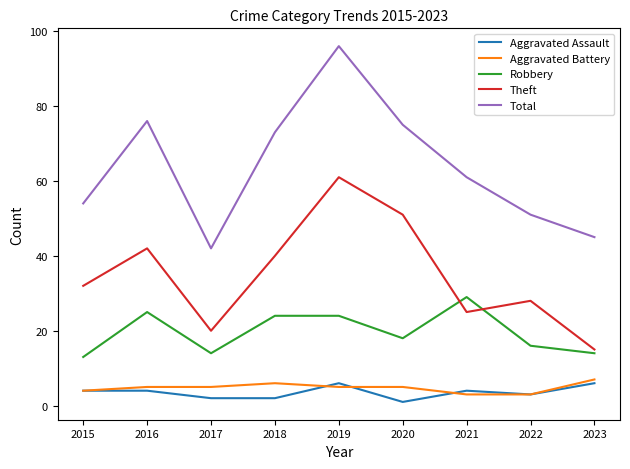

True or false: Robbery and Aggravated Battery intersect in this chart.

False